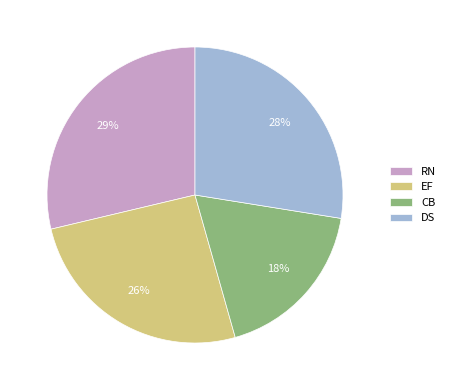

Is the sum of EF and DS greater than half?

Yes